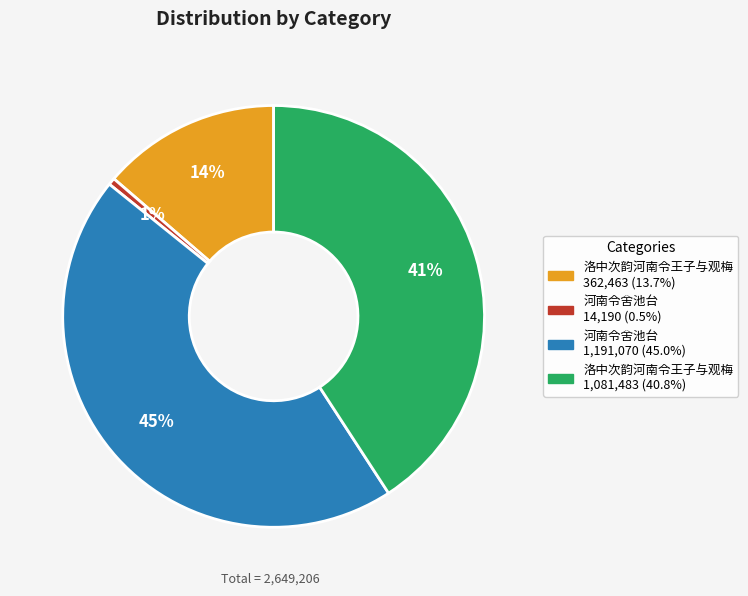

To the nearest percent, what is the difference between the largest and smallest slice percentages?

44%